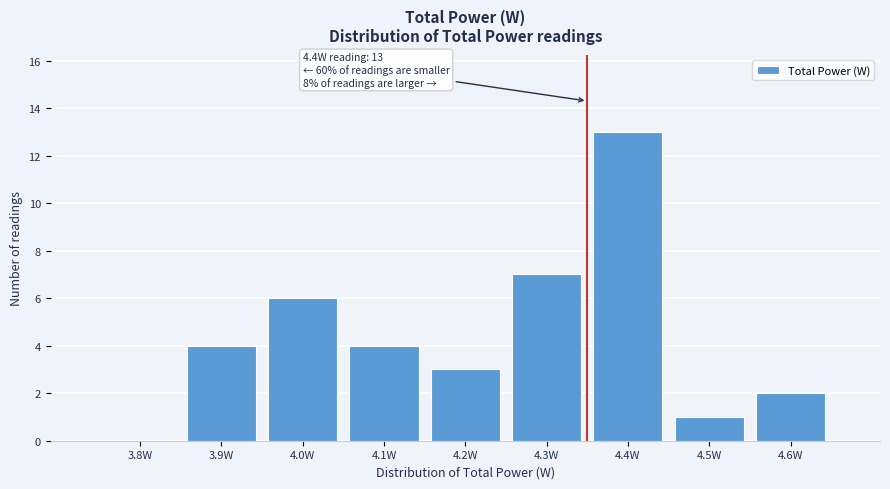

Reading left to right, extract all data points from this chart.

3.8W=0	3.9W=4	4.0W=6	4.1W=4	4.2W=3	4.3W=7	4.4W=13	4.5W=1	4.6W=2